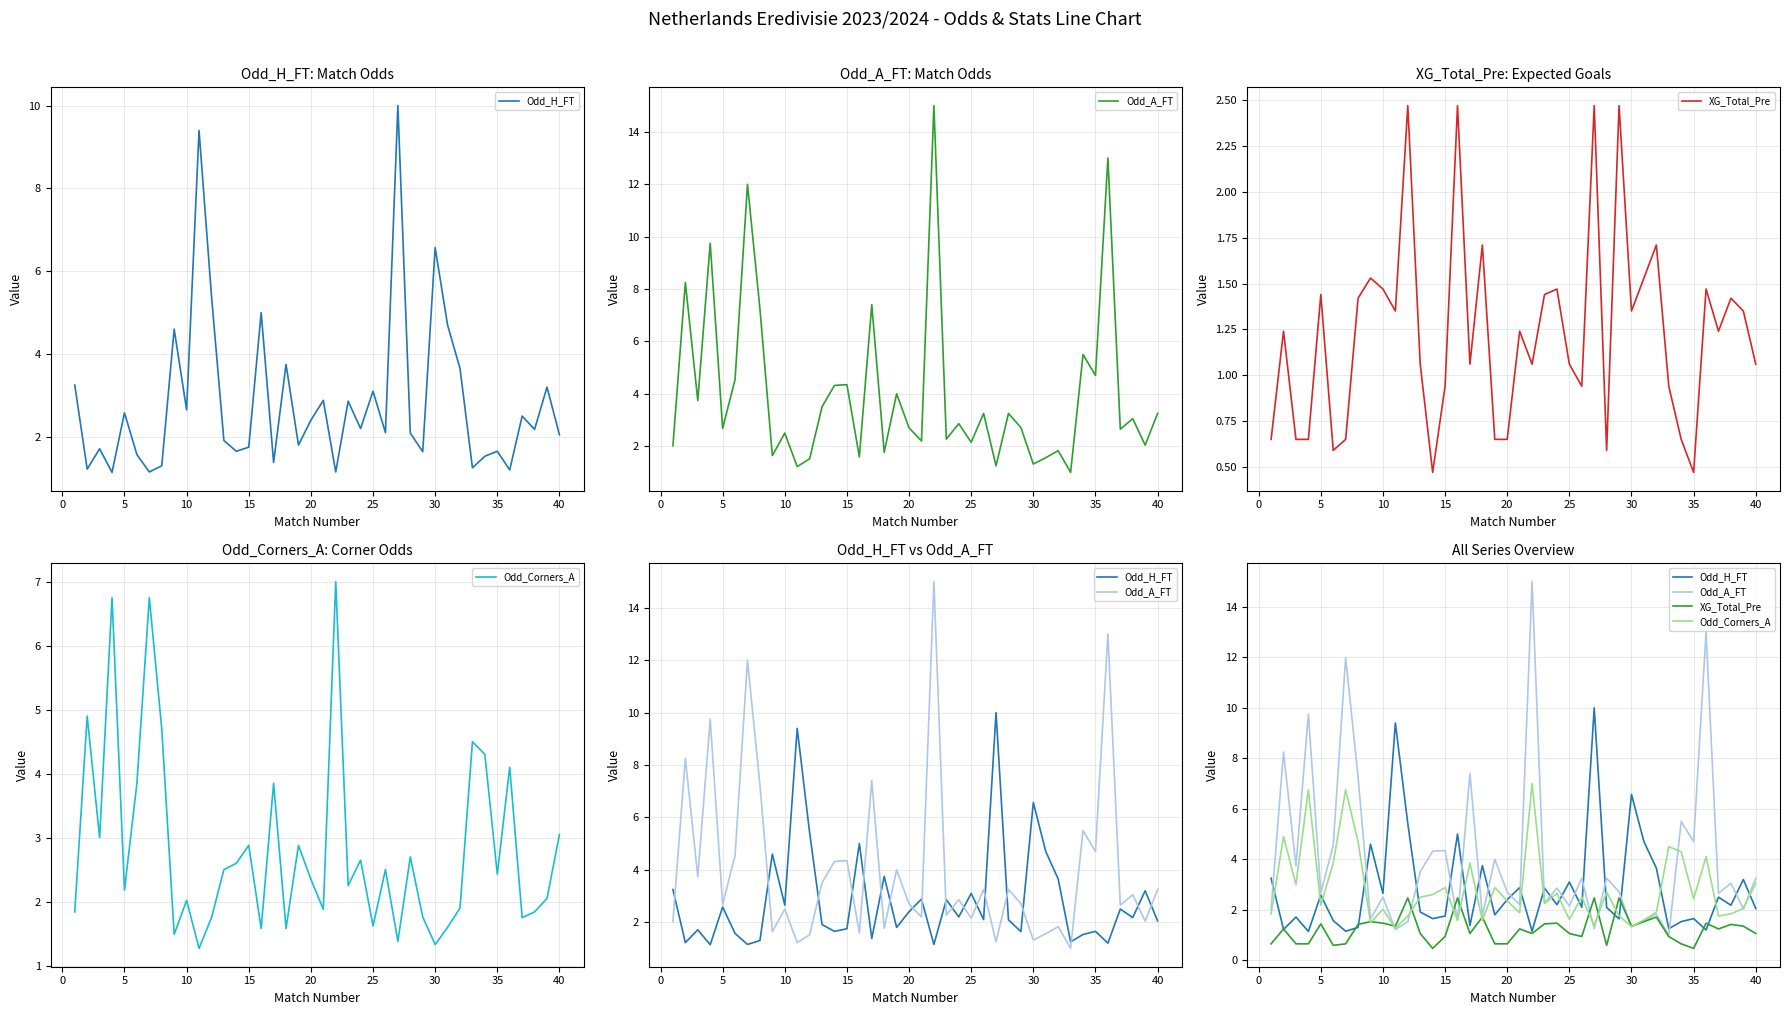

Reading left to right, extract all data points from this chart.

Odd_H_FT: 3.2	1.2	1.7	1.1	2.6	1.6	1.1	1.3	4.6	2.6	9.4	5.4	1.9	1.6	1.8	5.0	1.4	3.8	1.8	2.4	2.9	1.1	2.9	2.2	3.1	2.1	10.0	2.1	1.6	6.6	4.7	3.6	1.2	1.5	1.6	1.2	2.5	2.2	3.2	2.0
Odd_A_FT: 2.0	8.2	3.7	9.8	2.7	4.5	12.0	7.2	1.6	2.5	1.2	1.5	3.5	4.3	4.3	1.6	7.4	1.8	4.0	2.7	2.2	15.0	2.3	2.9	2.1	3.2	1.2	3.2	2.7	1.3	1.6	1.8	1.0	5.5	4.7	13.0	2.6	3.0	2.0	3.2
XG_Total_Pre: 0.7	1.2	0.7	0.7	1.4	0.6	0.7	1.4	1.5	1.5	1.4	2.5	1.1	0.5	0.9	2.5	1.1	1.7	0.7	0.7	1.2	1.1	1.4	1.5	1.1	0.9	2.5	0.6	2.5	1.4	1.5	1.7	0.9	0.7	0.5	1.5	1.2	1.4	1.4	1.1
Odd_Corners_A: 1.8	4.9	3.0	6.8	2.2	3.9	6.8	4.7	1.5	2.0	1.3	1.8	2.5	2.6	2.9	1.6	3.9	1.6	2.9	2.4	1.9	7.0	2.2	2.6	1.6	2.5	1.4	2.7	1.8	1.3	1.6	1.9	4.5	4.3	2.4	4.1	1.8	1.8	2.0	3.0